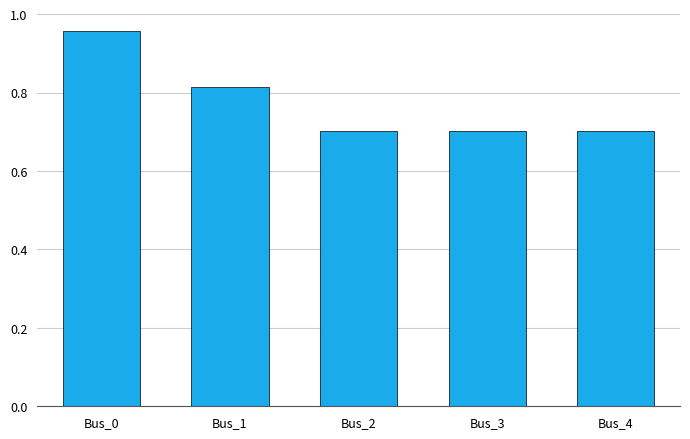

How many data points does each series have?

5